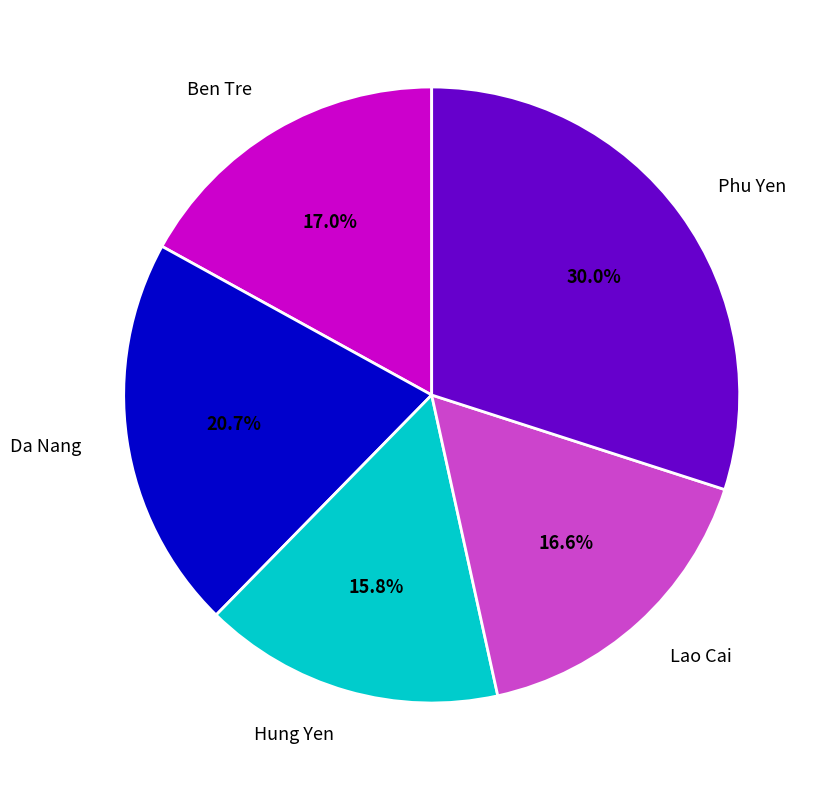

Between Phu Yen and Lao Cai, which is larger?

Phu Yen